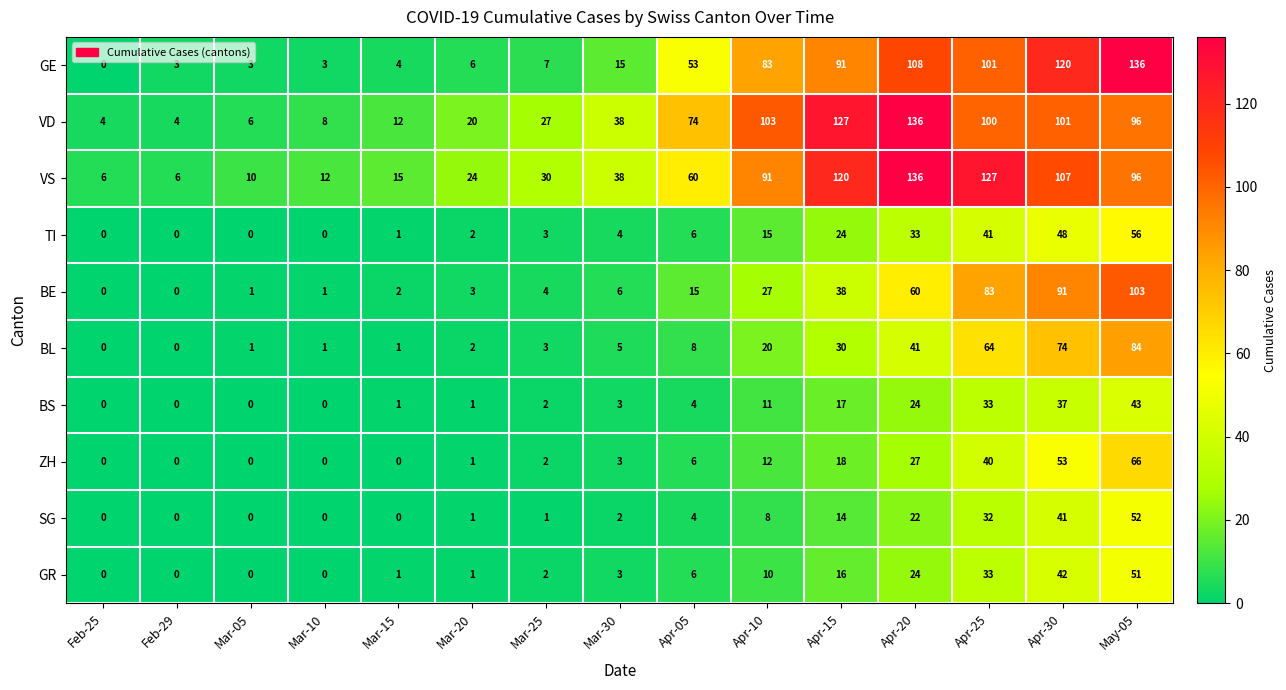

Which series has the largest total across all categories?

VS